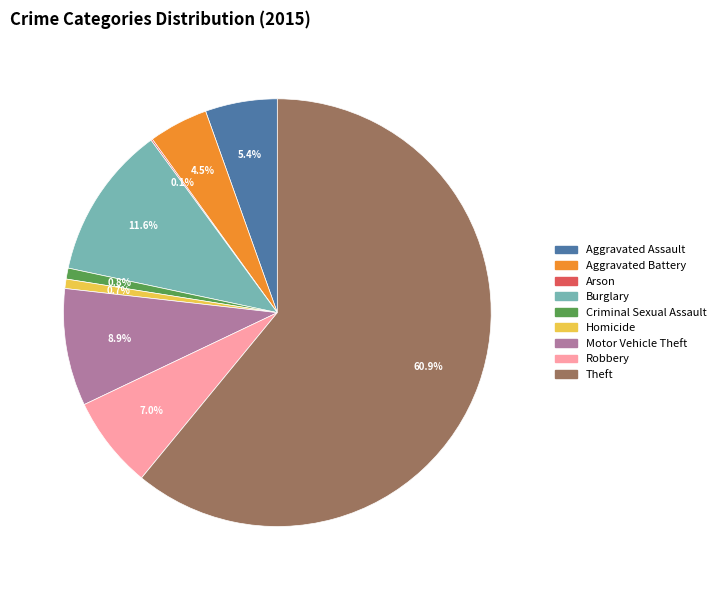

Is there a majority slice in this chart?

Yes